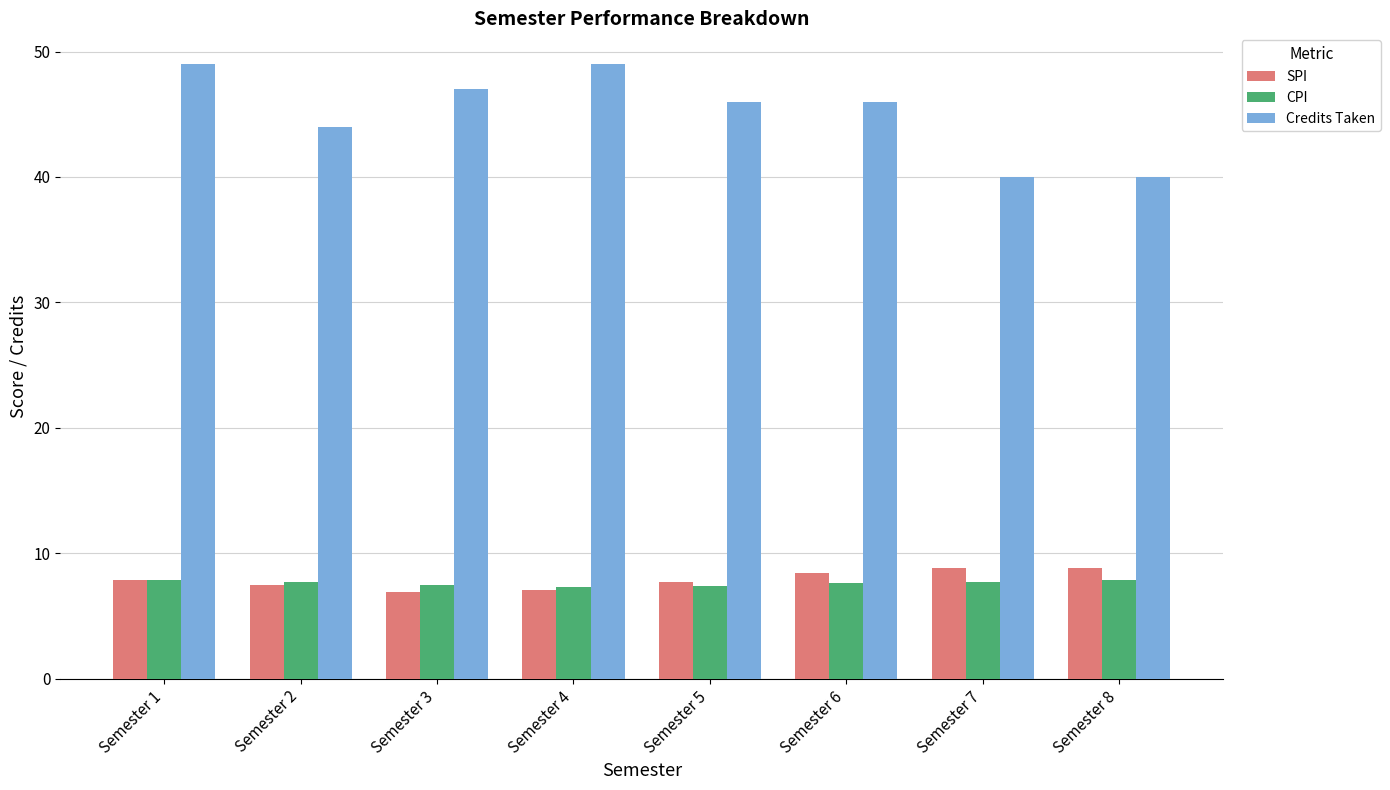

What is the lowest value of the Credits Taken series?

40.0